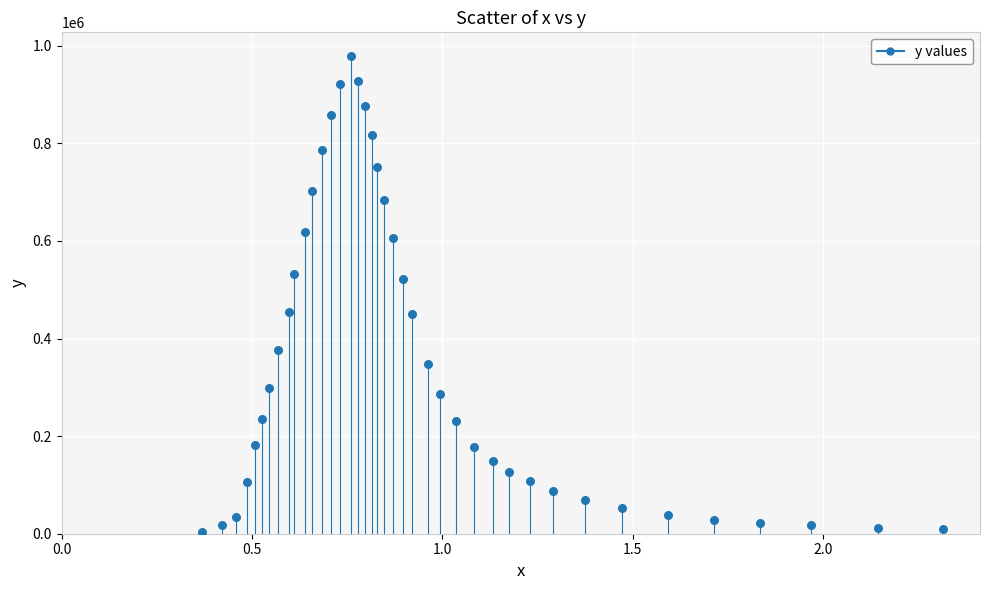

What is the range of Y values (max minus min)?

975845.4